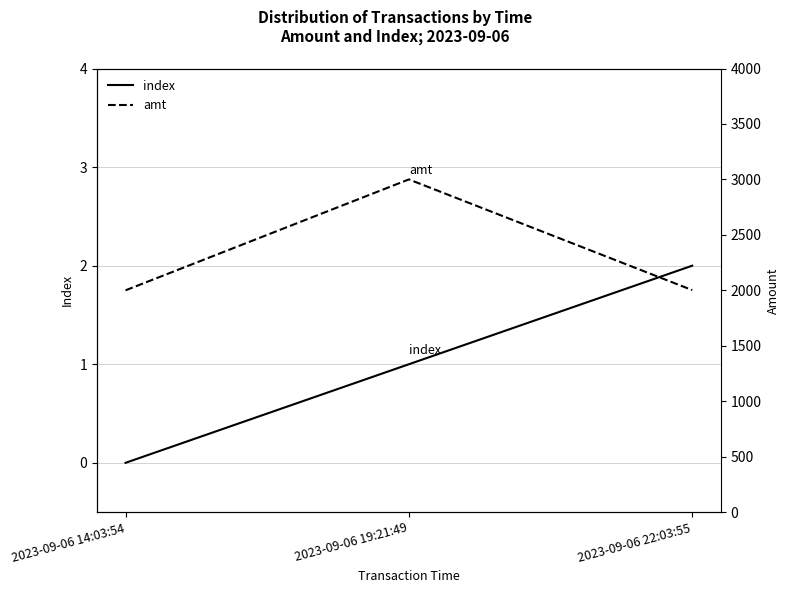

How many values in the index series are below 1?

1